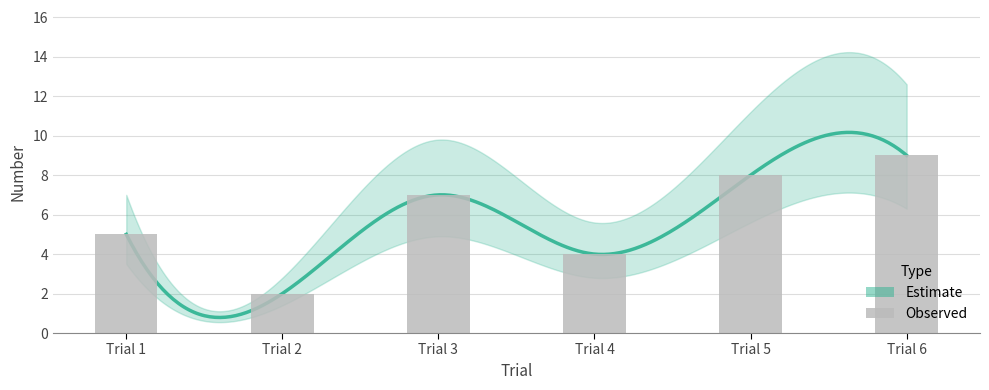

Rank the categories by value from lowest to highest.

Trial 2, Trial 4, Trial 1, Trial 3, Trial 5, Trial 6